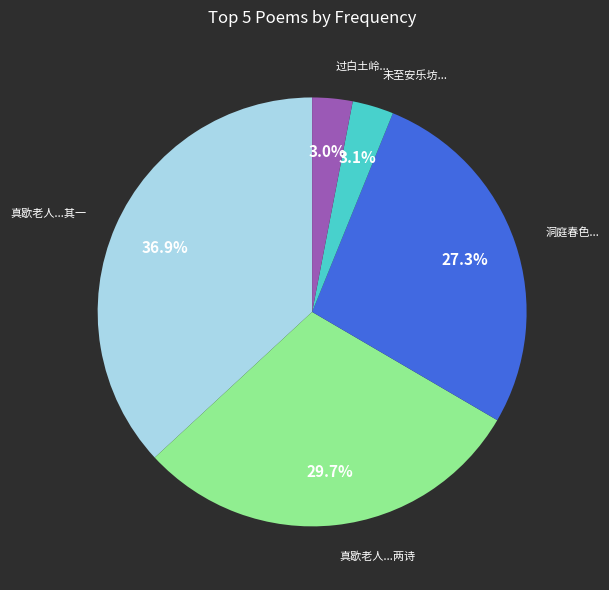

Count the number of slices in the pie.

5